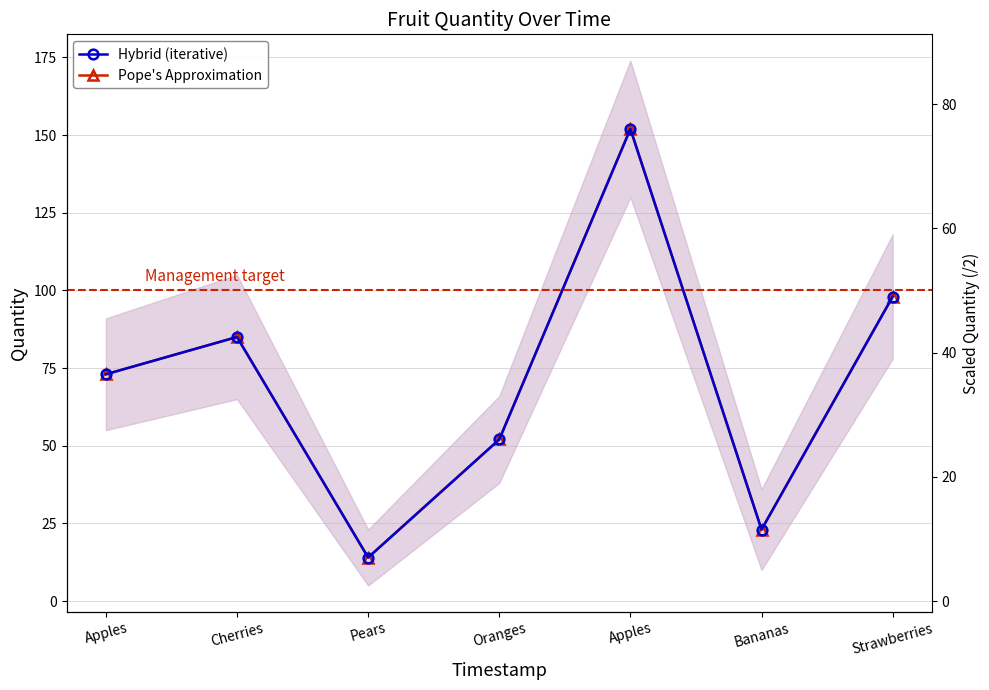

What is the average value of the Hybrid (iterative) series?

71